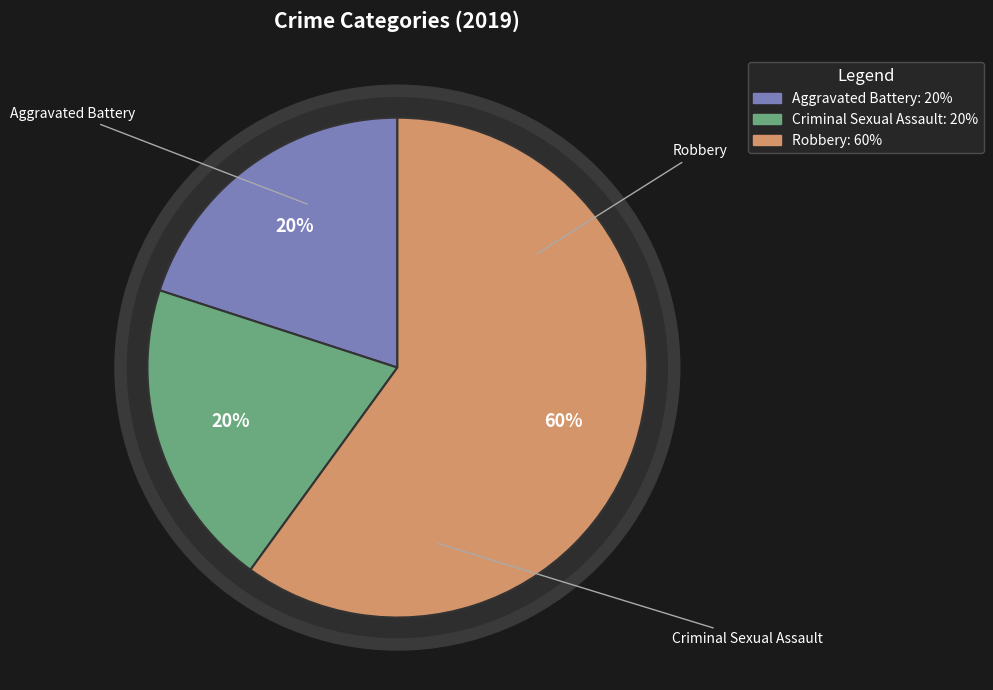

To the nearest percent, what portion does Robbery represent?

60%